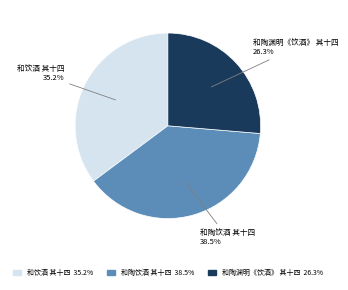

Between 和陶饮酒 其十四 and 和饮酒 其十四, which is larger?

和陶饮酒 其十四